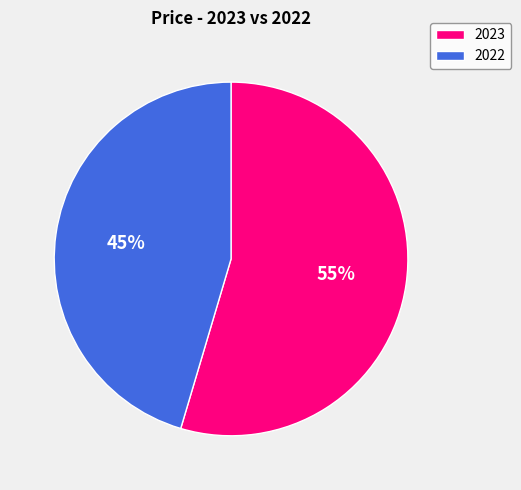

True or false: 2022 accounts for 54% of the total.

False